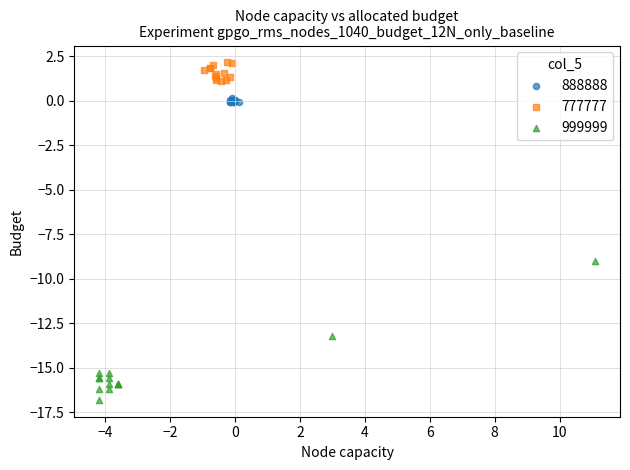

Which series contains the highest Y value?

777777